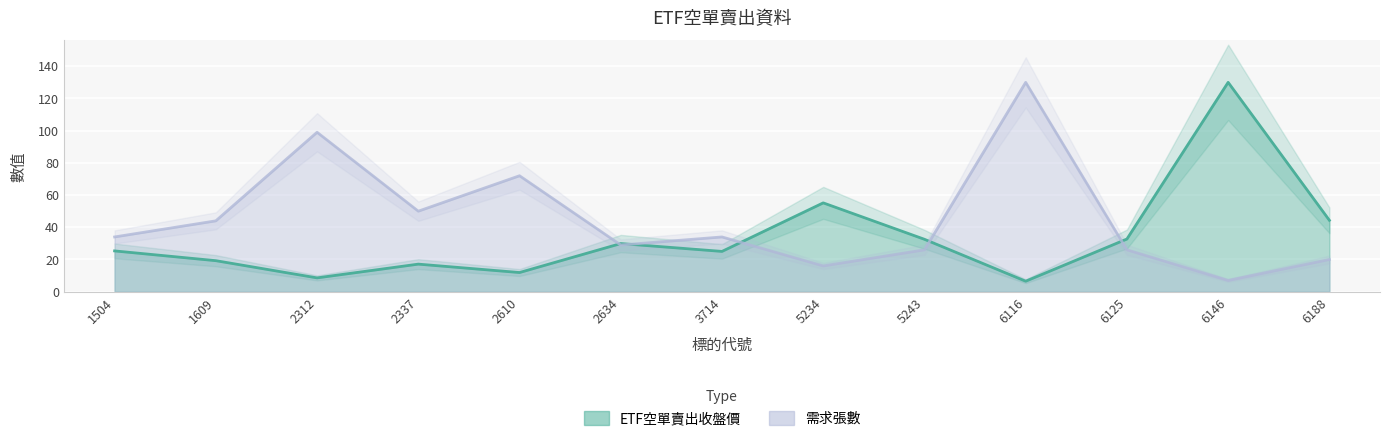

What is the approximate value of ETF空單賣出收盤價 at 6116?

6.5